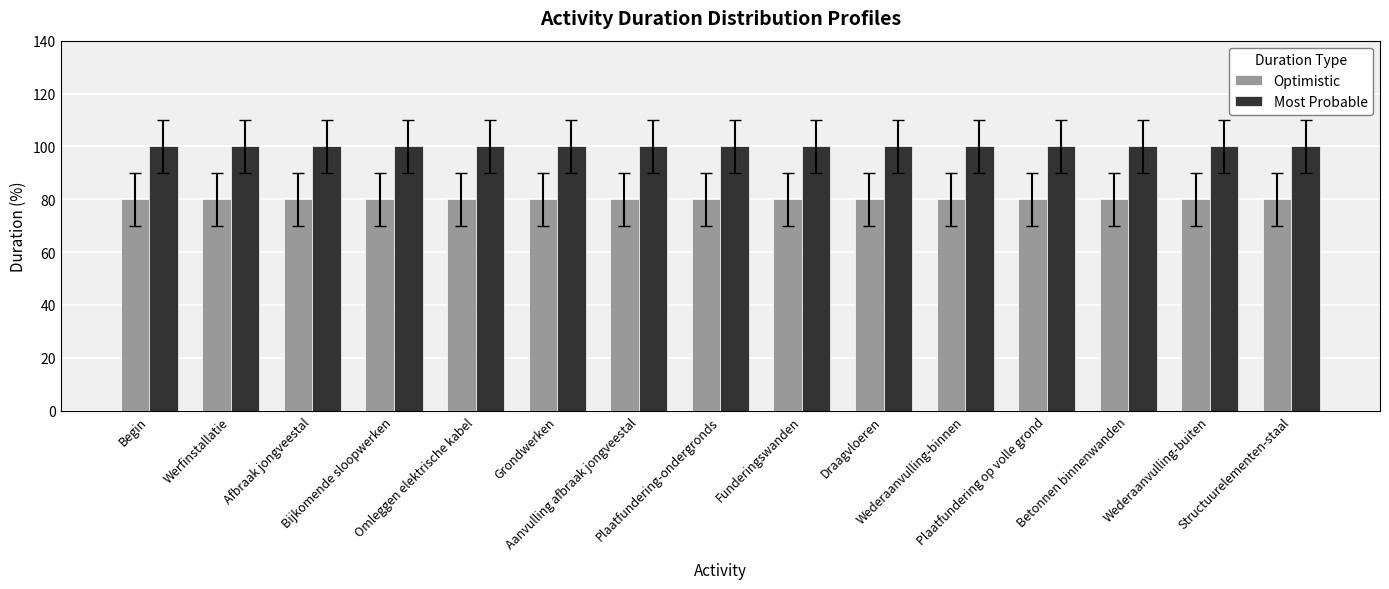

What is the value of the Most Probable bar at the 2nd from the left?

100